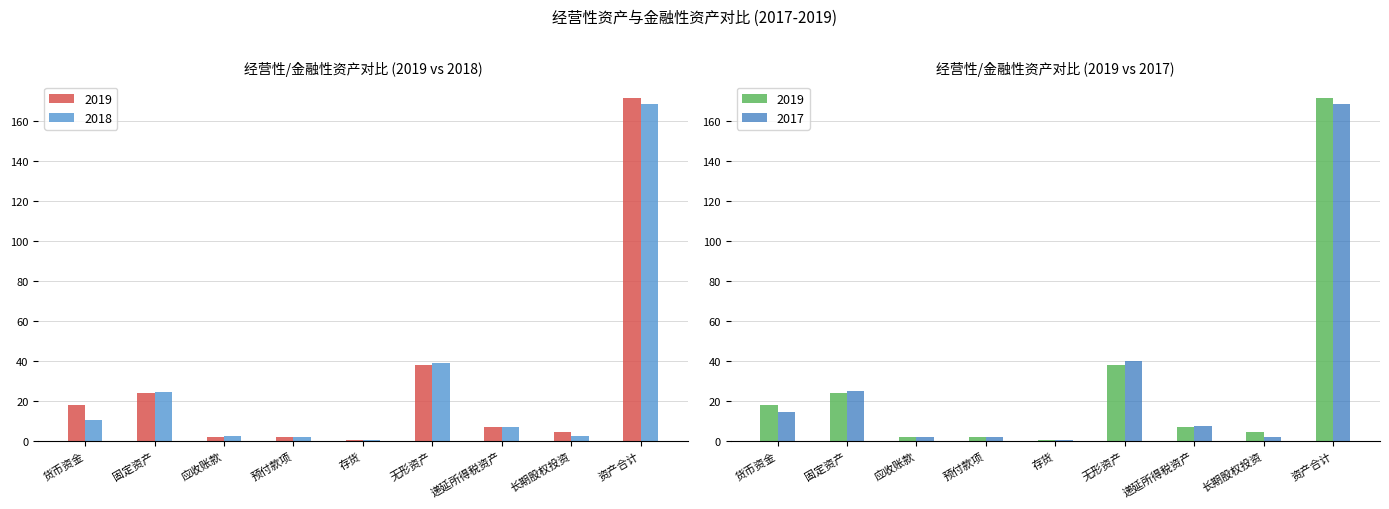

What is the label of the 9th bar from the left?

资产合计